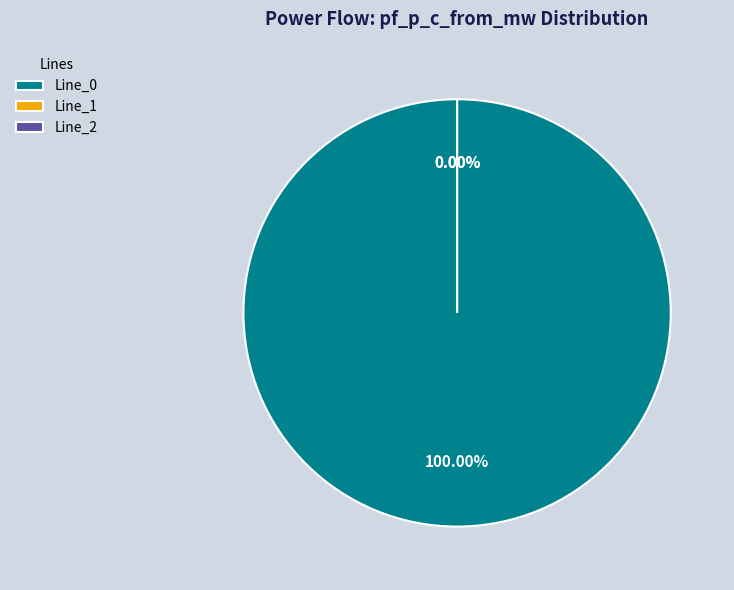

To the nearest percent, what percentage of the pie is Line_0?

100%